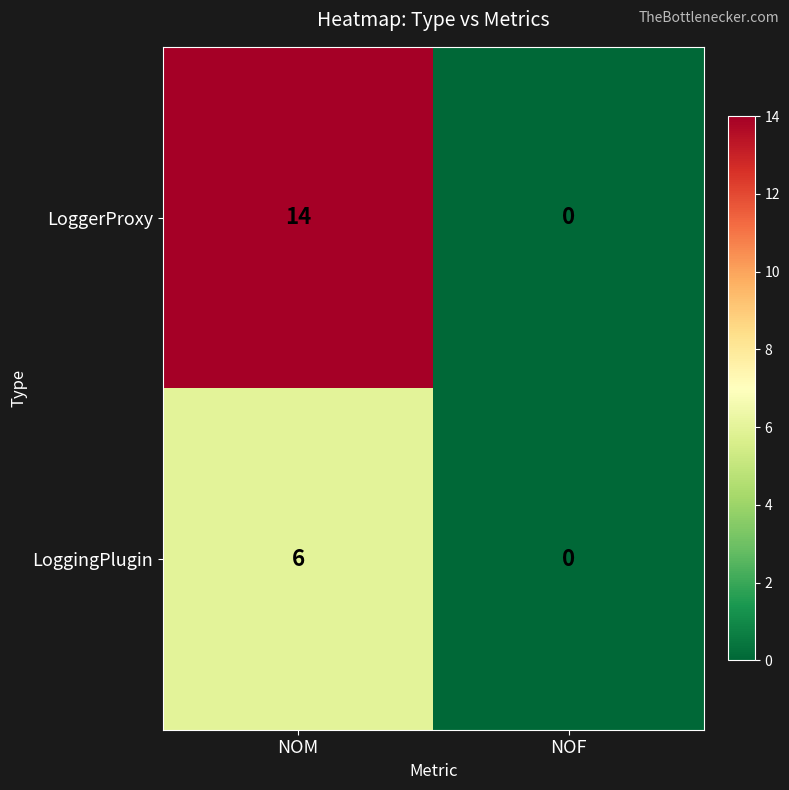

What value does the LoggingPlugin series have at NOM?

6